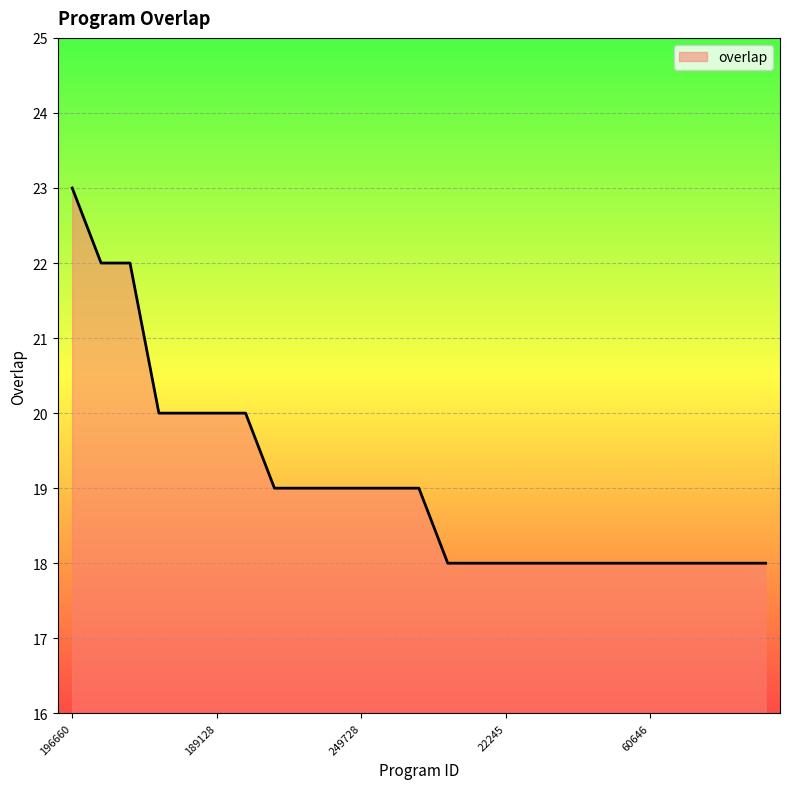

What is the difference between the maximum and minimum values?

5